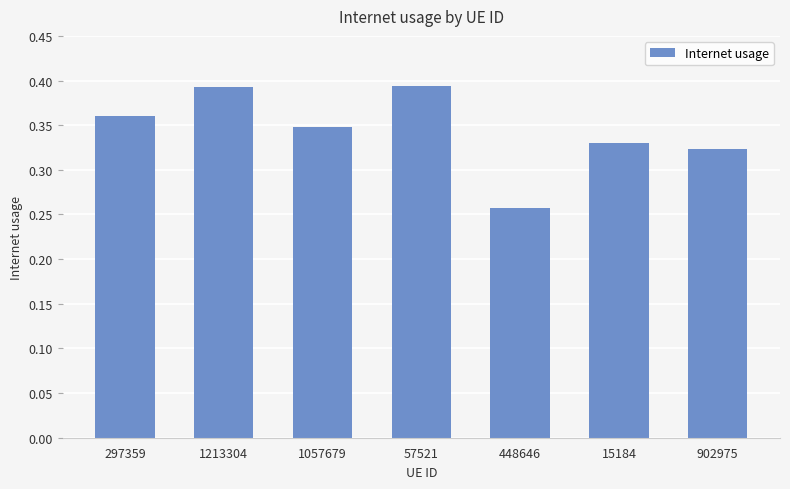

Which has a higher value, 57521 or 1057679?

57521